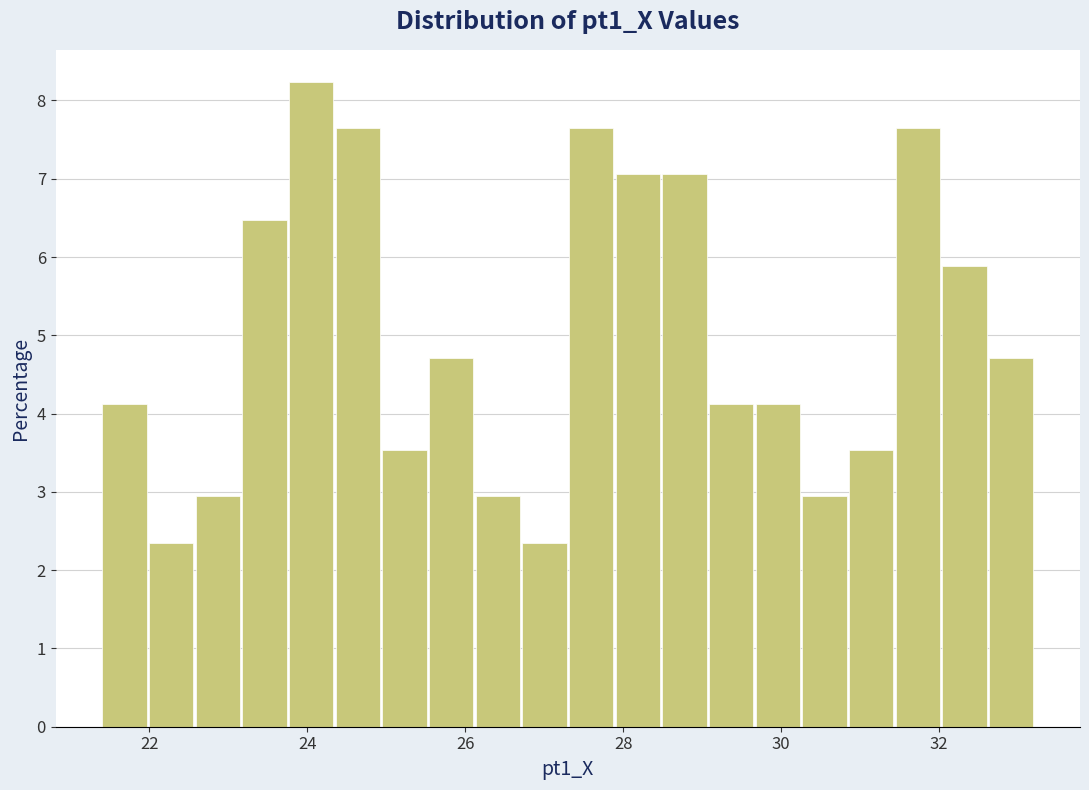

Read against the x-axis, roughly where is the centre of the tallest bar?

24.0